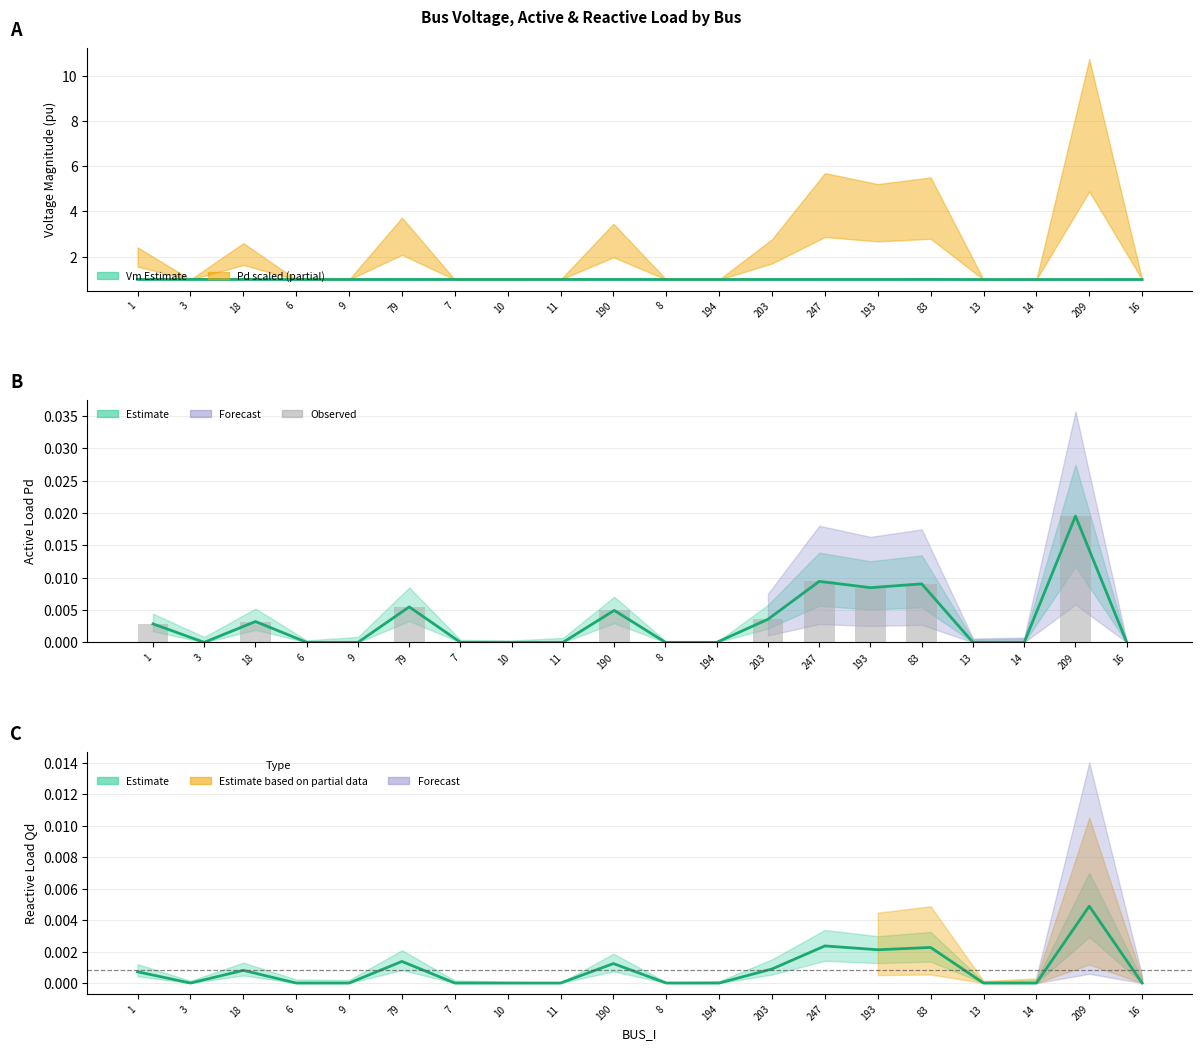

What is the spread (max minus min) of values at 3?

1.0